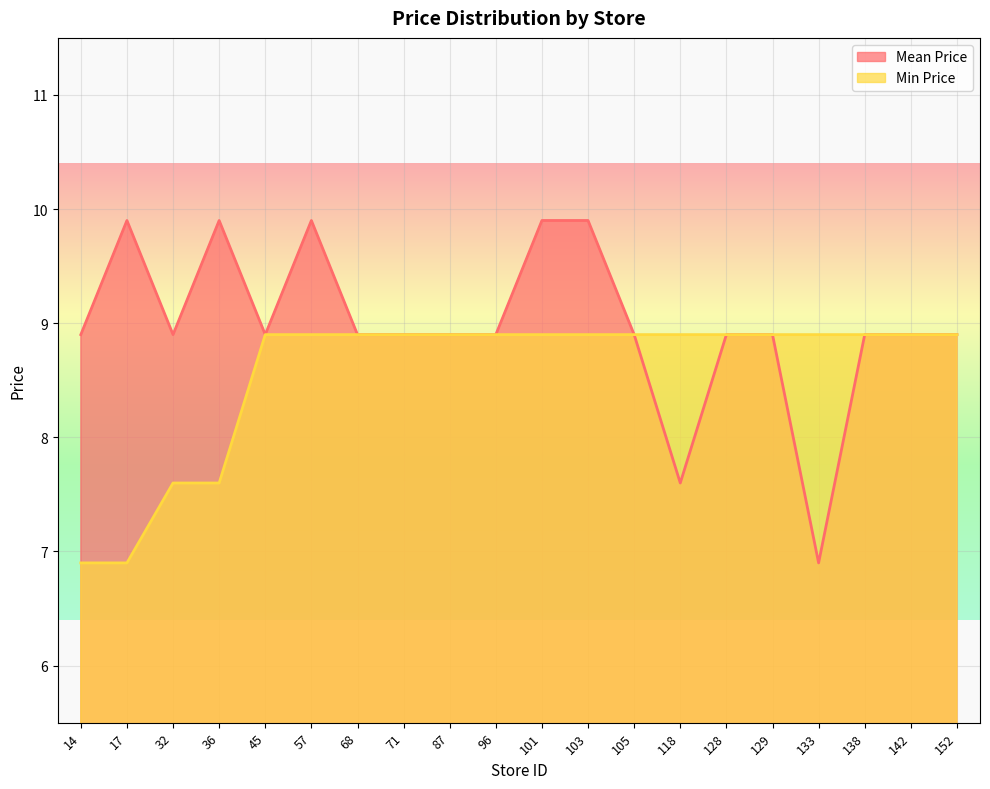

Which series changed the most between 133 and 138?

Mean Price